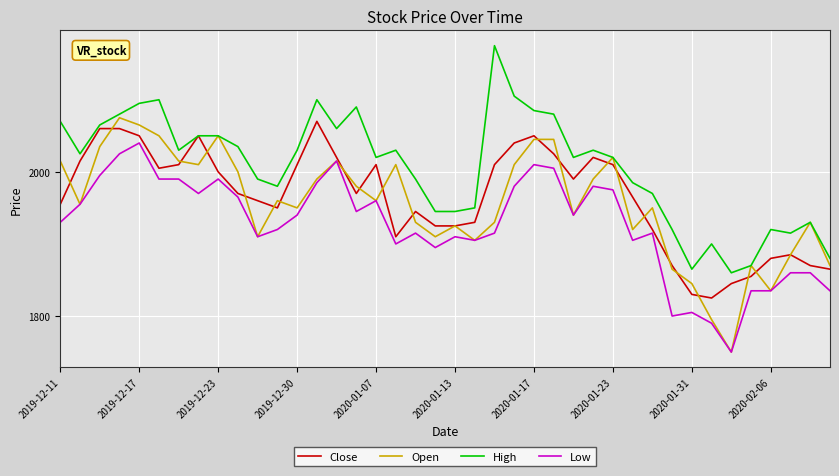

Which series has the largest total across all categories?

High